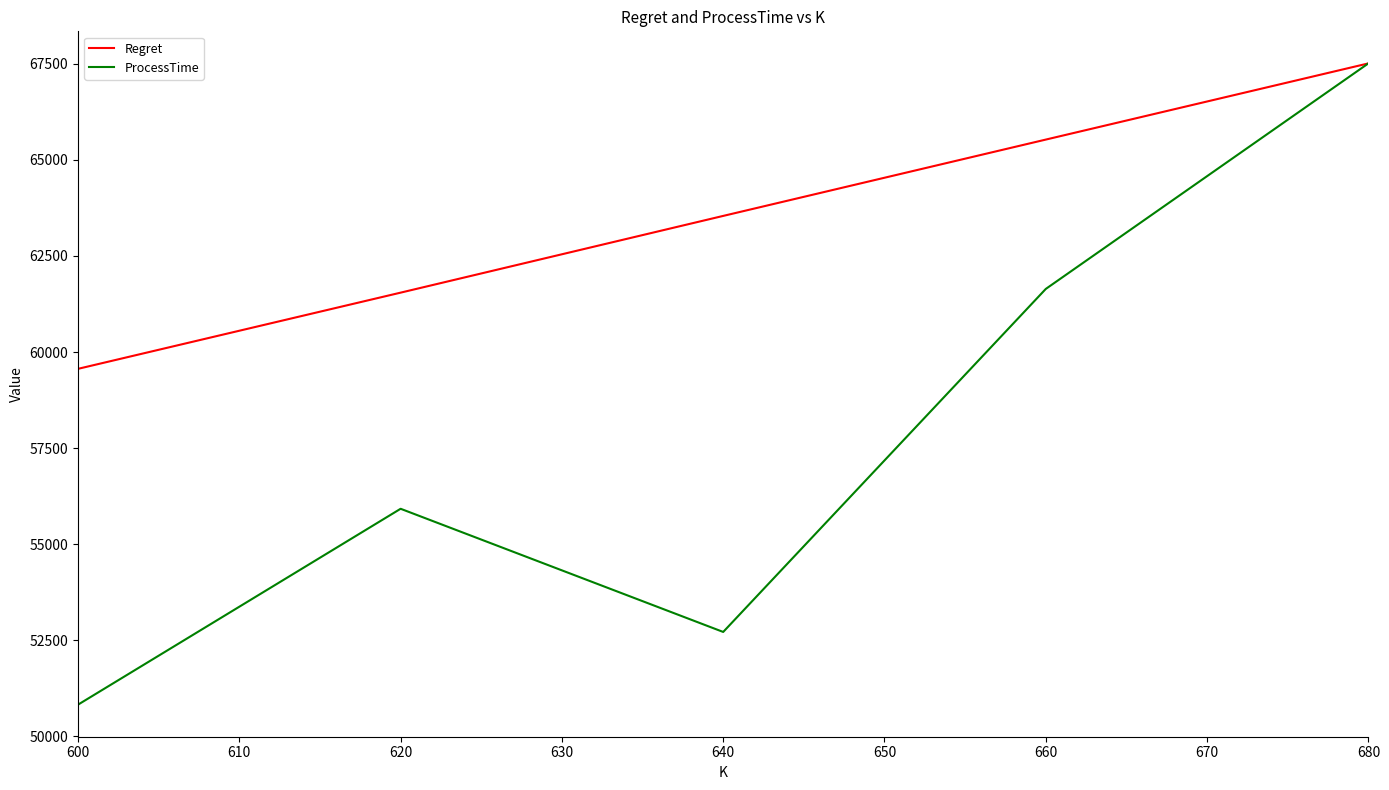

How many distinct data groups are displayed?

2